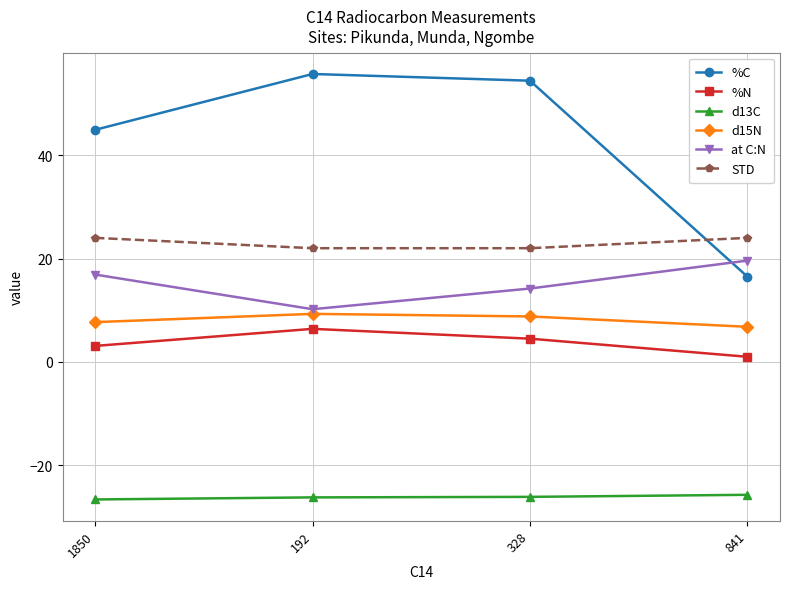

Where is the first local minimum for at C:N?

192